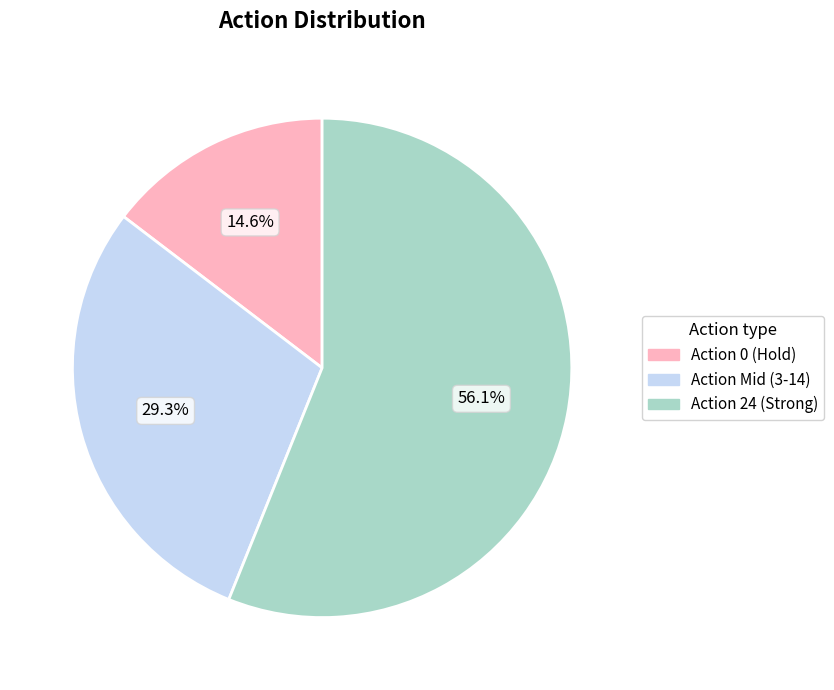

Is there any slice that represents more than half of the pie?

Yes